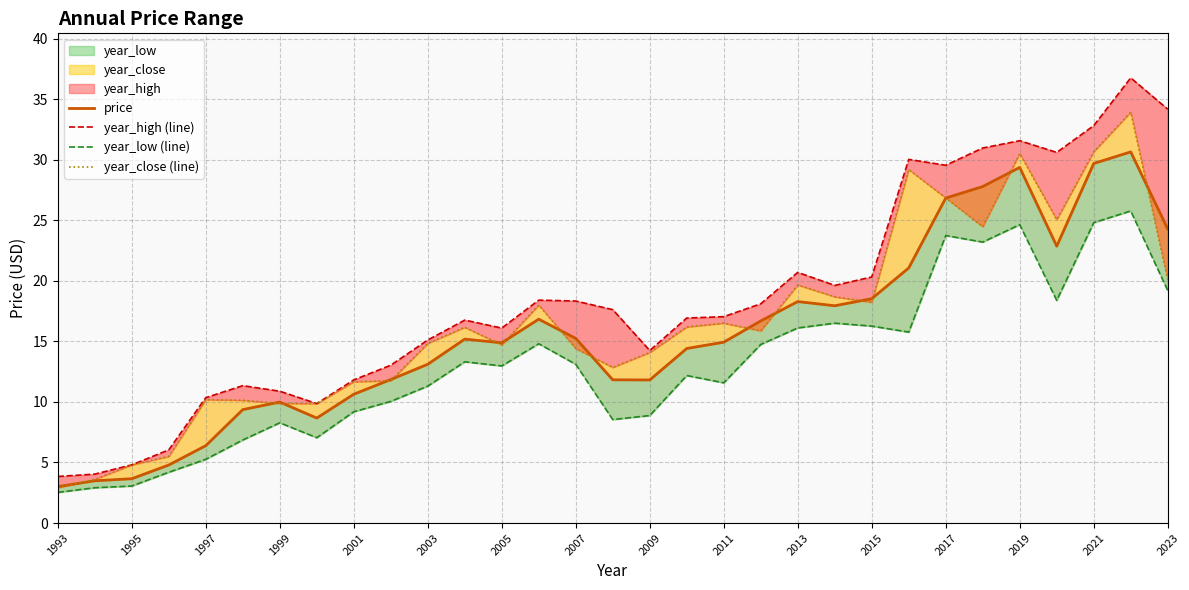

Is it true that year_high (line) equals 20.9 at 2001?

False